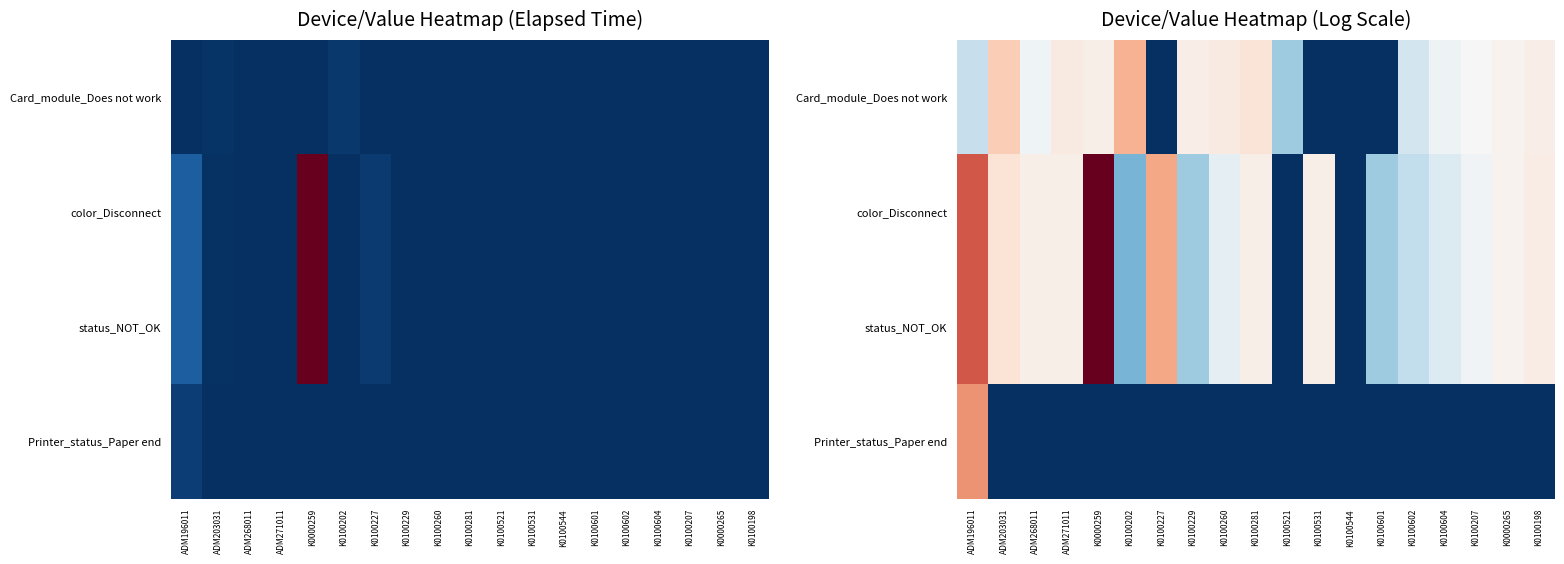

What is the sum of the Card_module_Does not work values at K0100229 and K0100260?

13.8